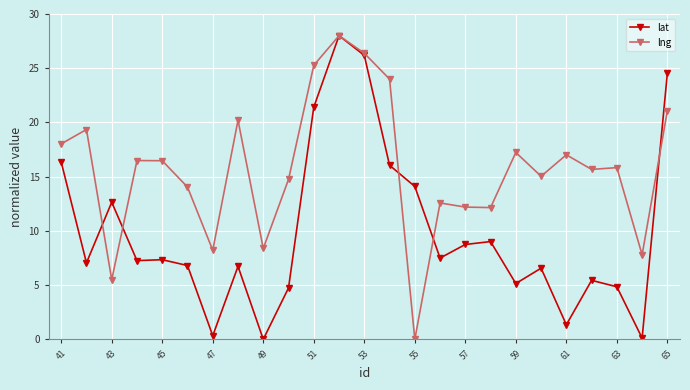

Rank the series by their average value, from highest to lowest.

lng, lat